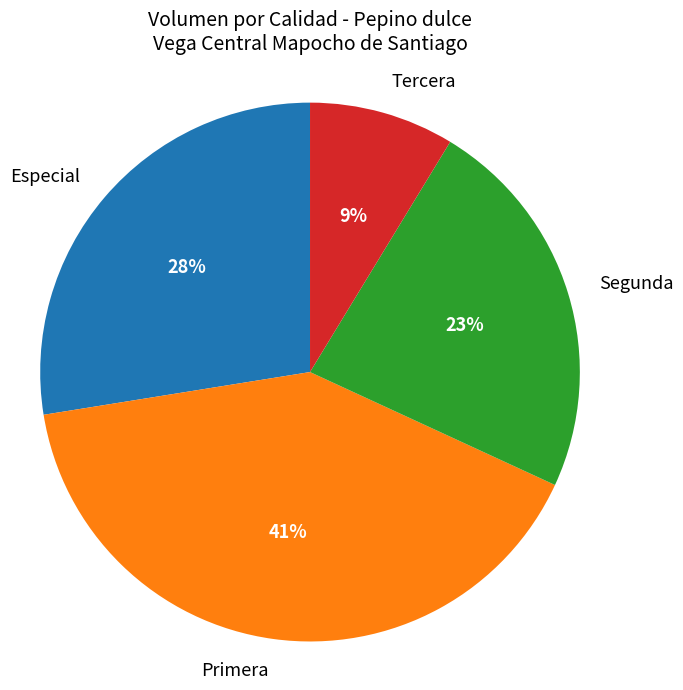

Is Tercera the majority of the pie?

No